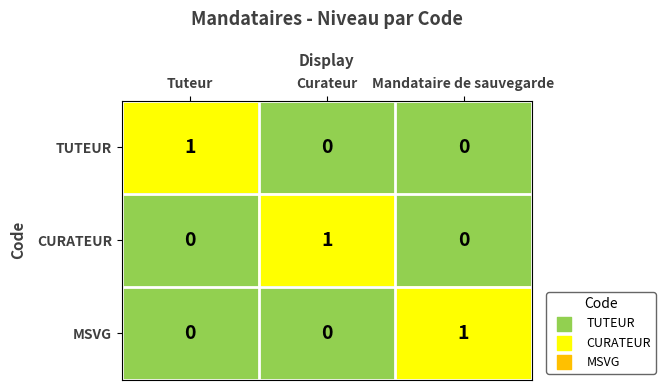

Count the MSVG values in the range 0 to 1.

3